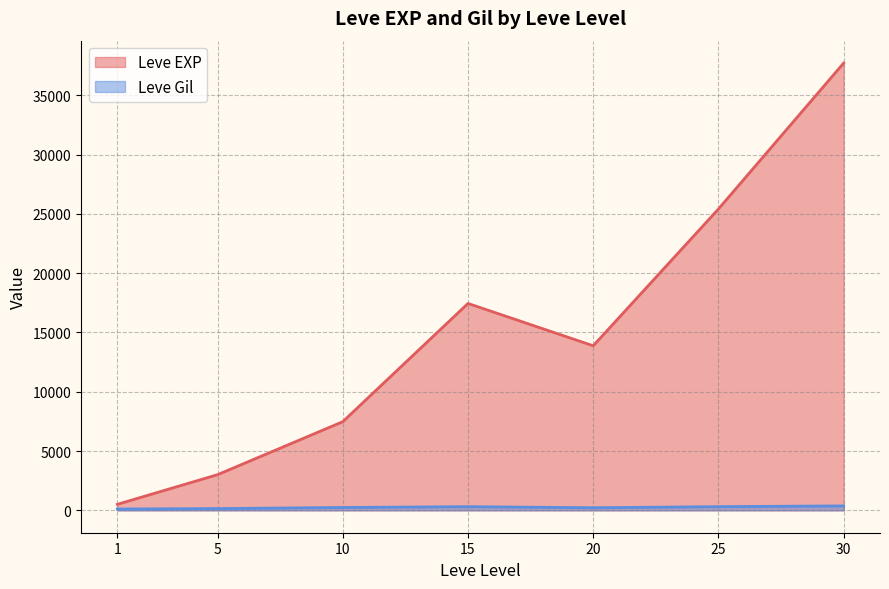

True or false: Leve Gil has more than 0 points higher than both neighbors.

True